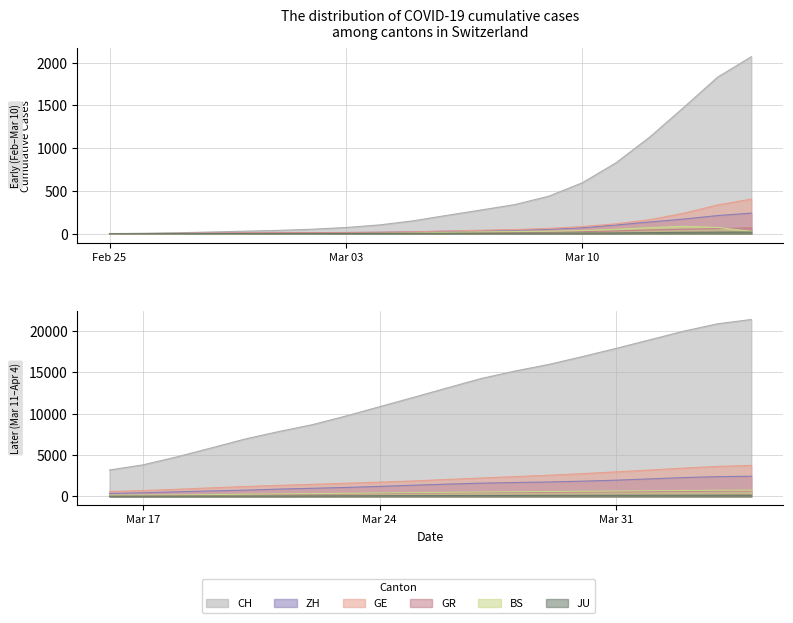

How many times do GR and BS cross each other?

3